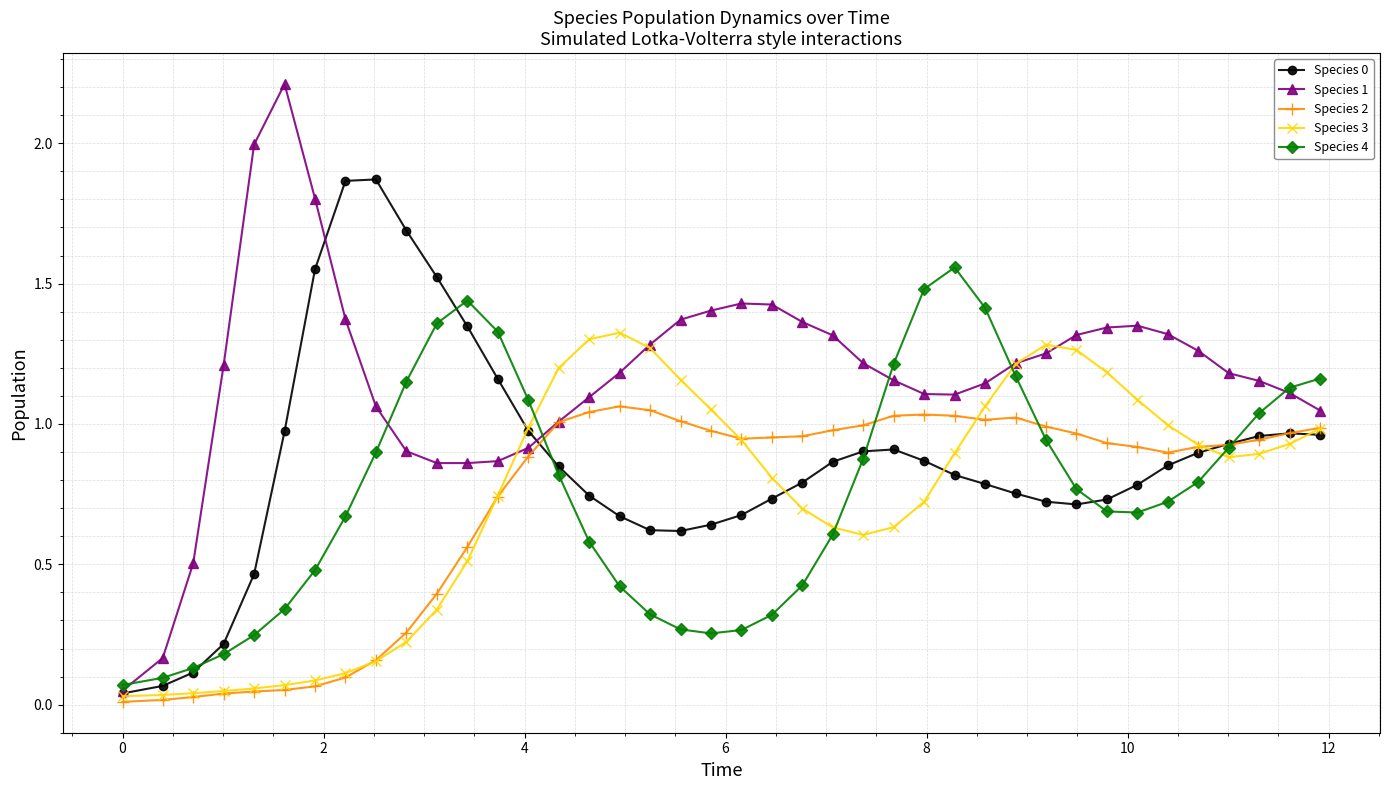

How many categories are shown in the chart?

40